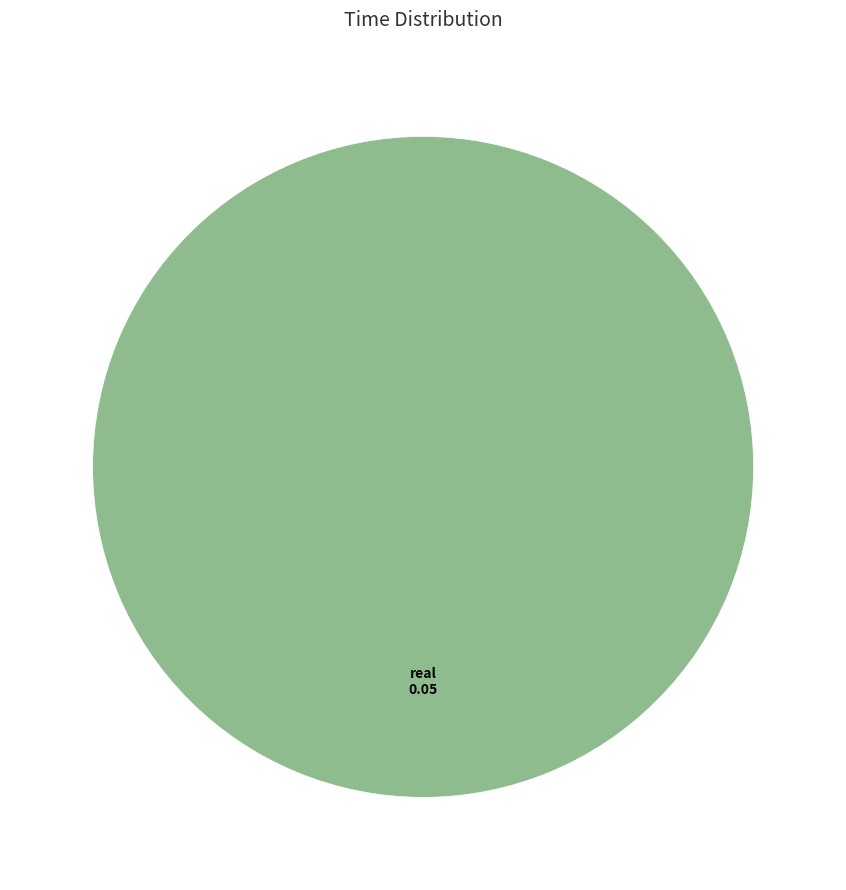

Is real the majority of the pie?

Yes